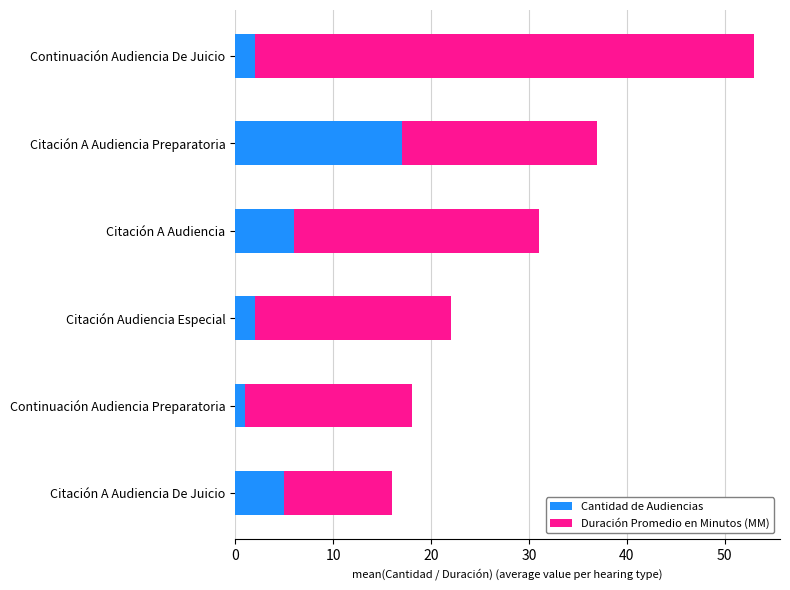

At which label does Cantidad de Audiencias reach its peak?

Citación A Audiencia Preparatoria